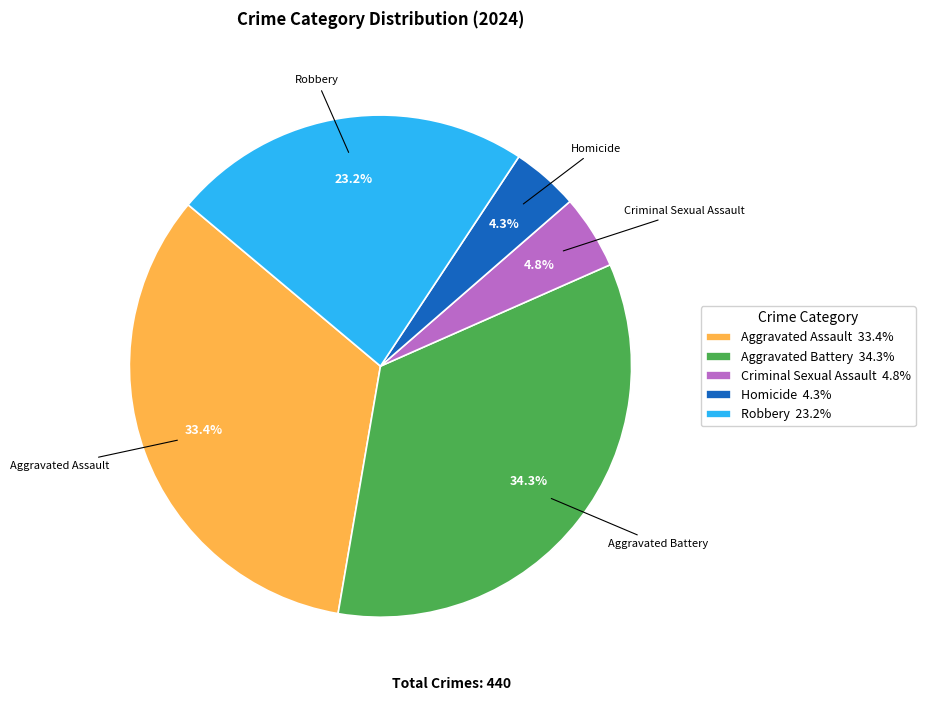

Is it true that Aggravated Battery is 46% of the pie?

False